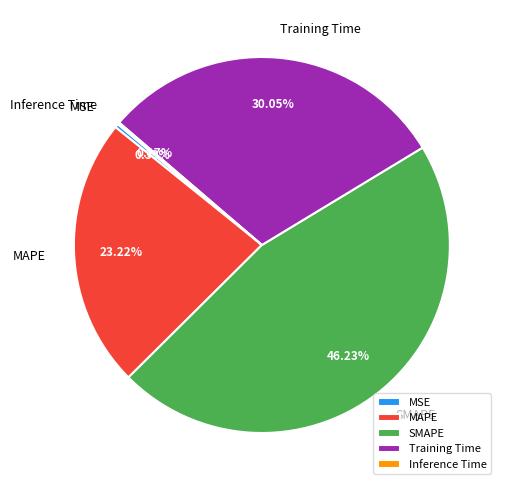

What is the largest slice in the pie chart?

SMAPE